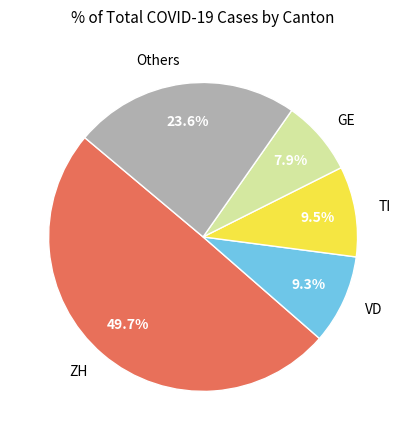

What is the ratio of the value at VD to the value at GE?

1.2